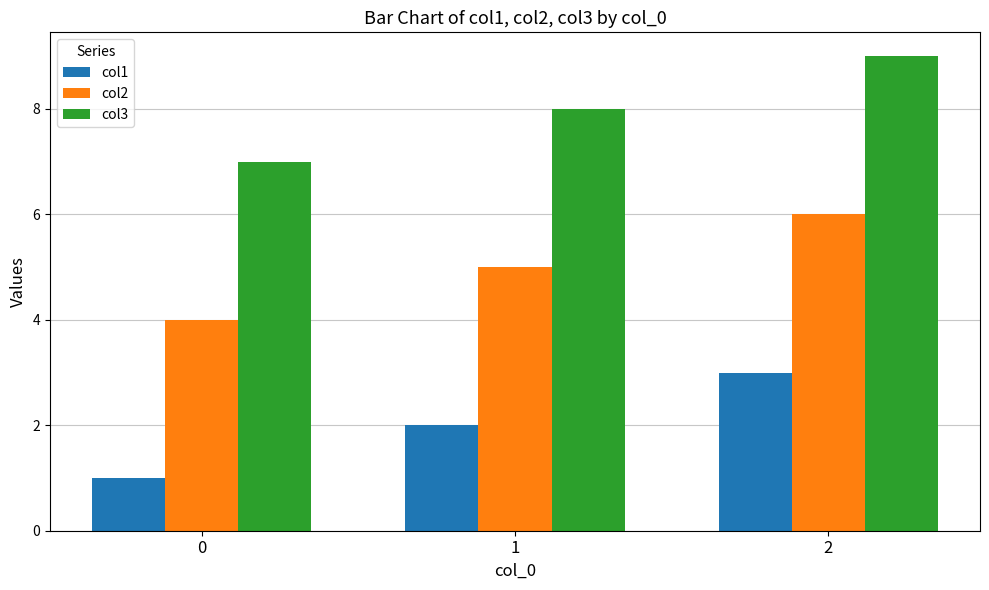

What is the value of the col2 bar at the 3rd from the left?

6